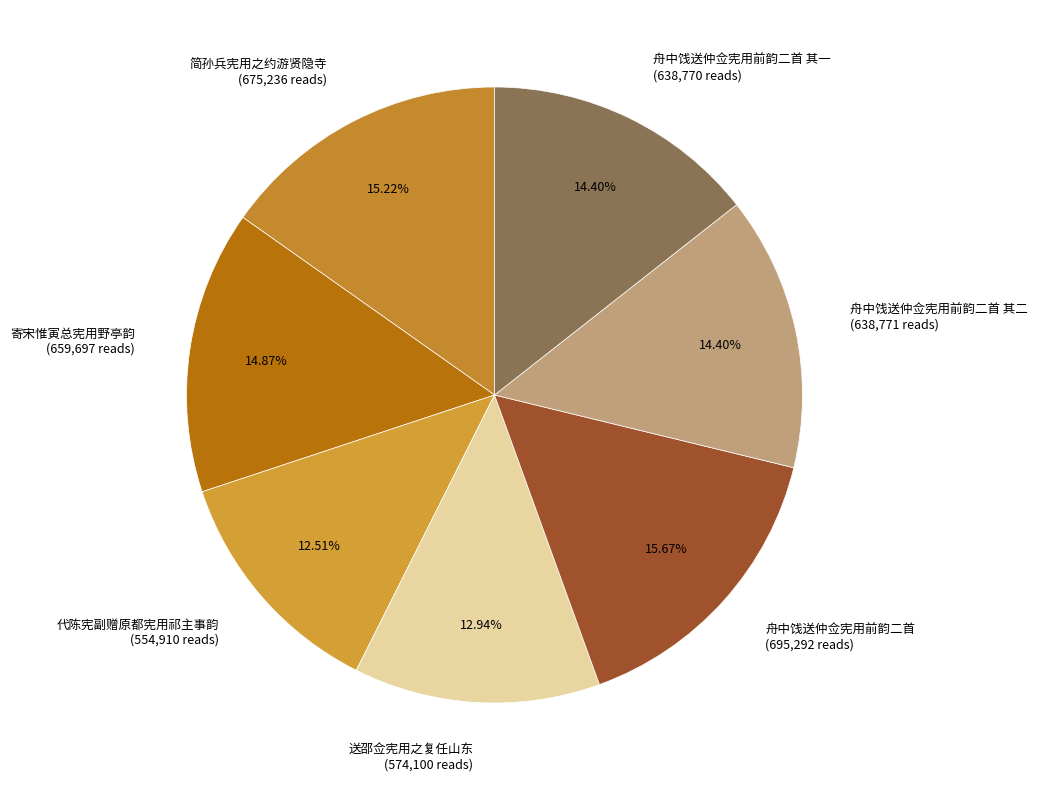

Does 舟中饯送仲佥宪用前韵二首 (695,292 reads) represent more than half of the total?

No